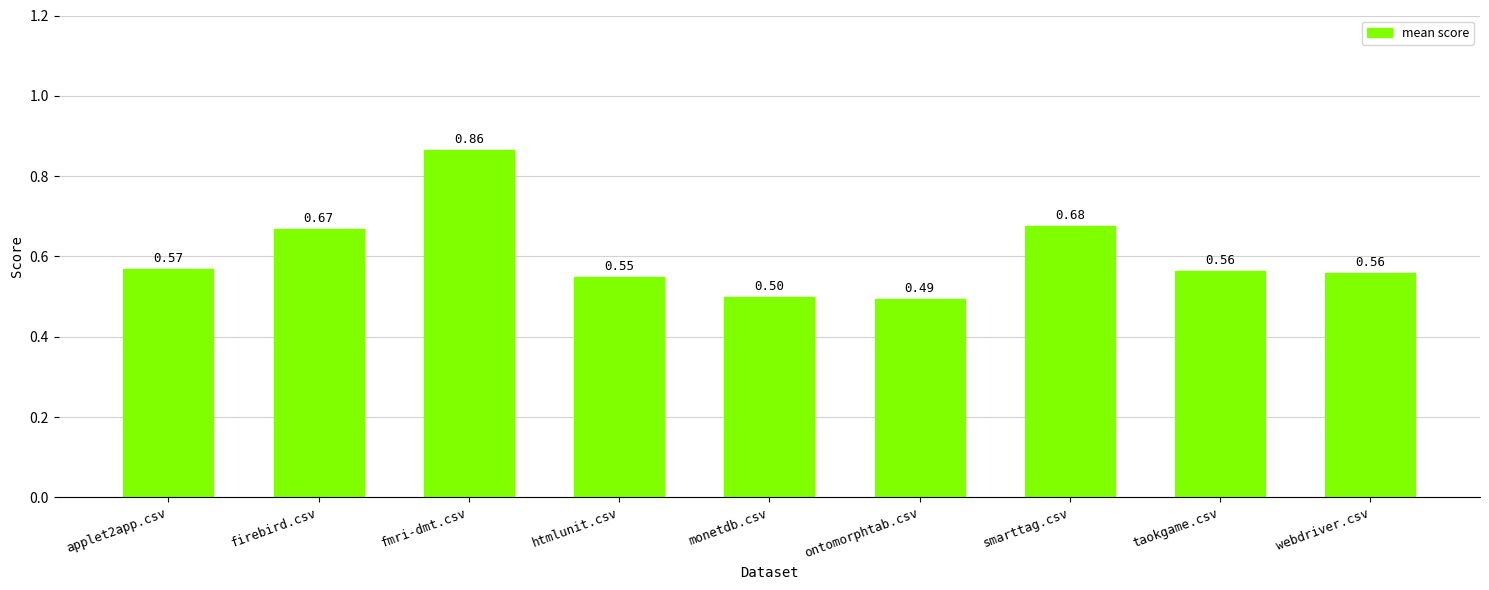

Between htmlunit.csv and firebird.csv, which is larger?

firebird.csv